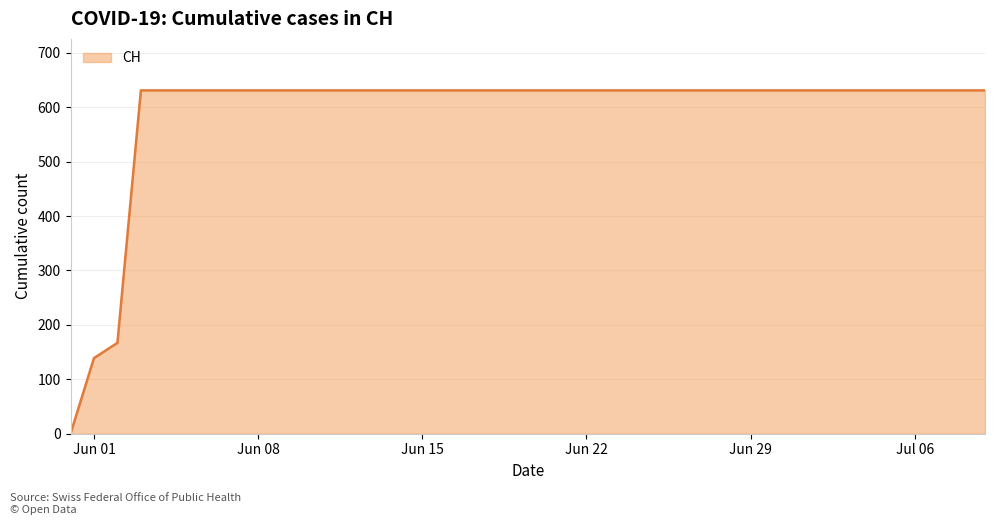

What is the difference between the maximum and minimum values?

631